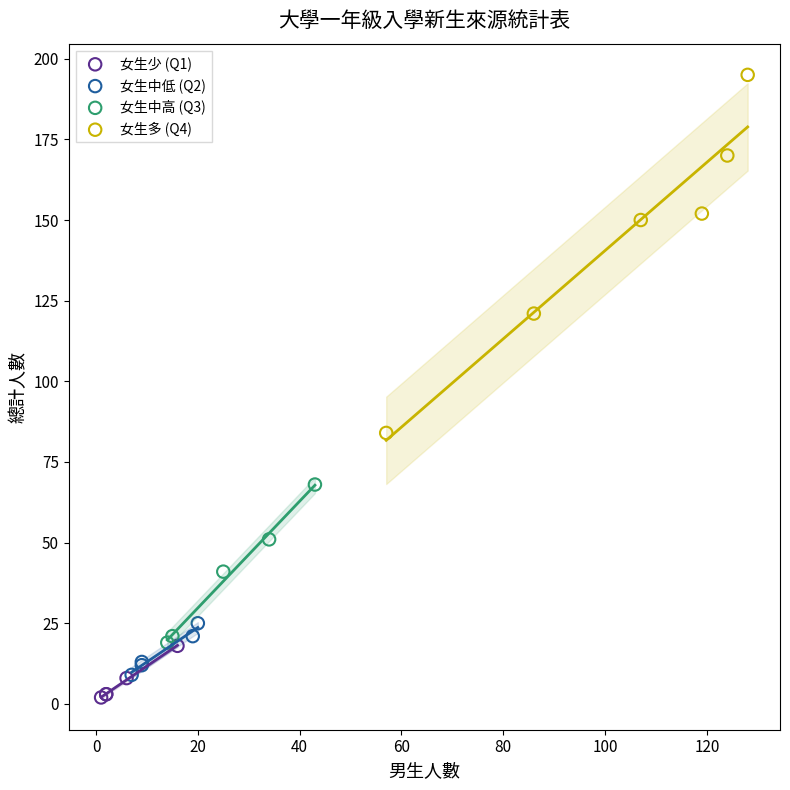

What are all the series names shown in the legend?

女生少 (Q1), 女生中低 (Q2), 女生中高 (Q3), 女生多 (Q4)